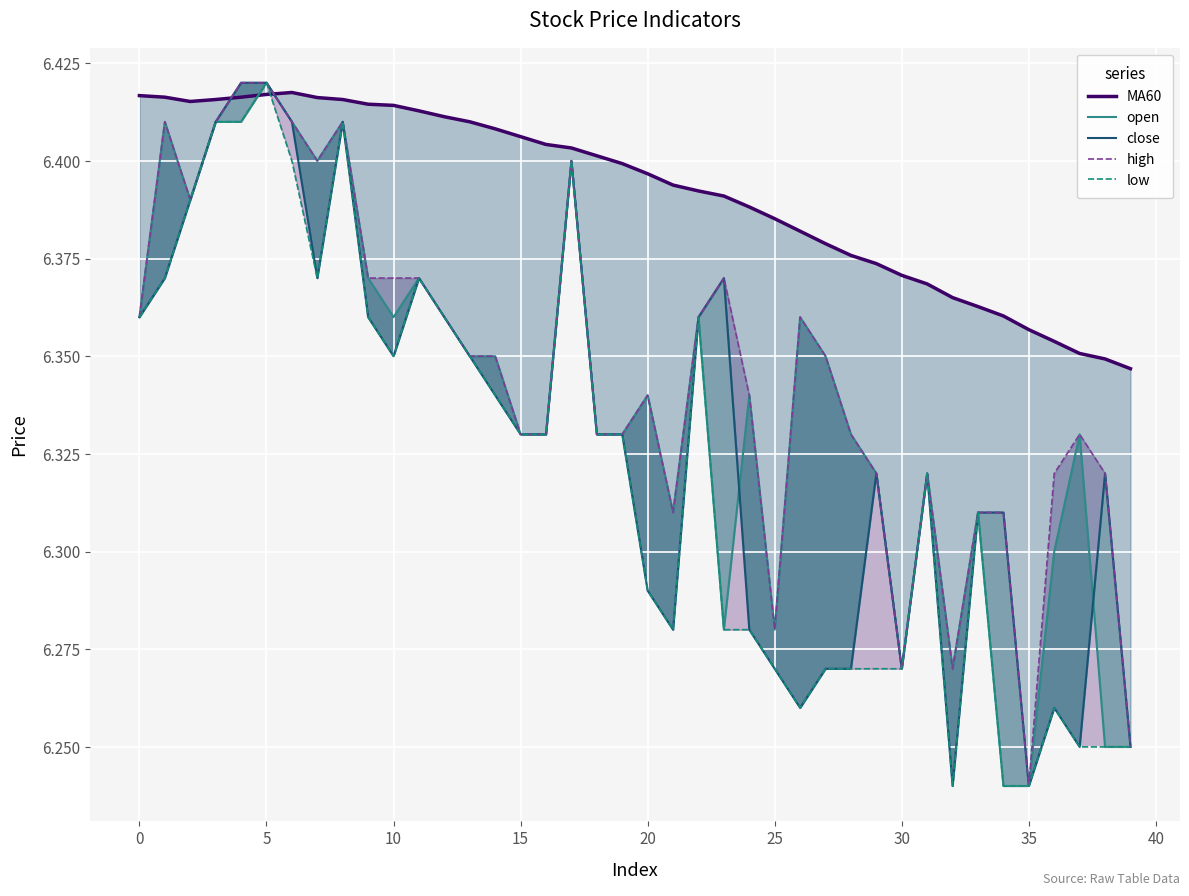

Which label corresponds to the smallest value in the chart?

34